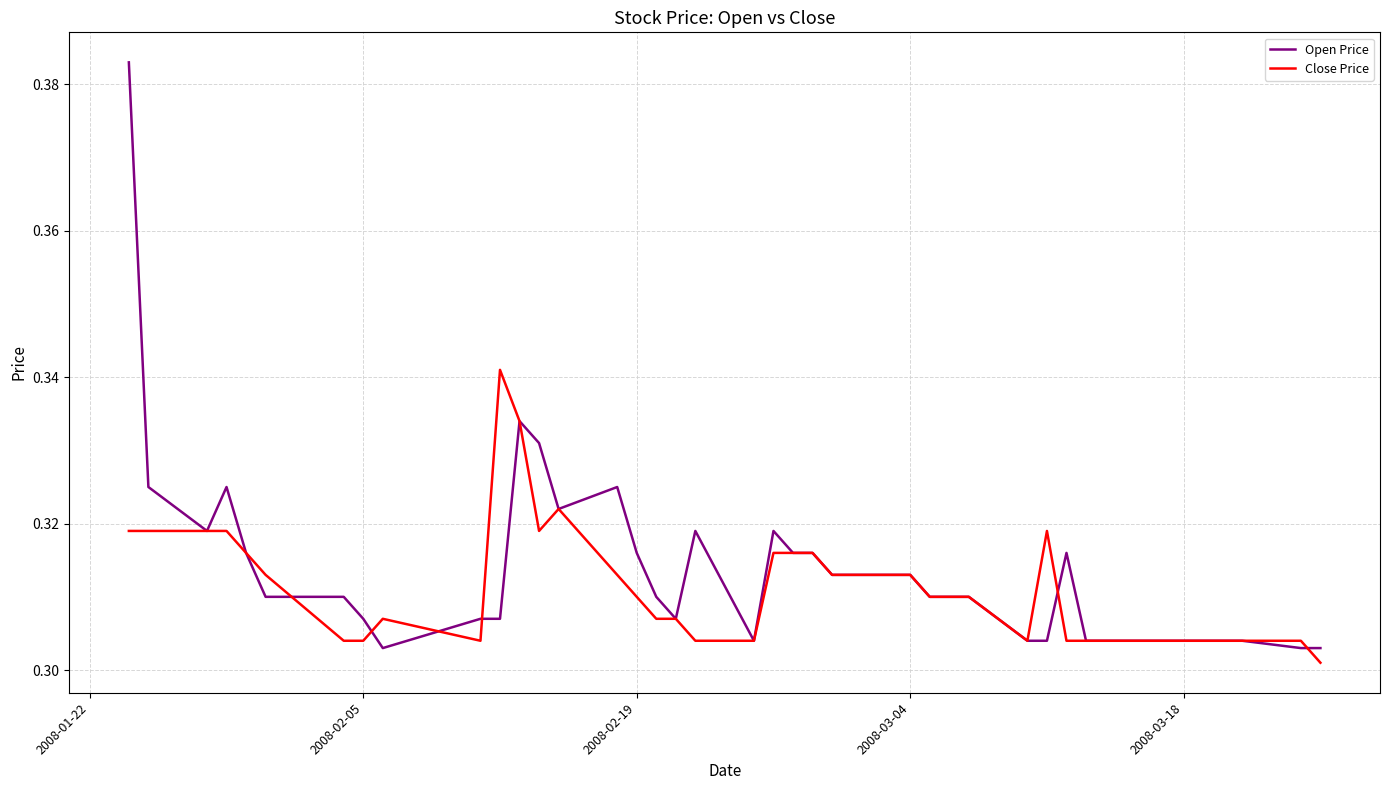

Reading left to right, extract all data points from this chart.

Open Price: 0.4	0.3	0.3	0.3	0.3	0.3	0.3	0.3	0.3	0.3	0.3	0.3	0.3	0.3	0.3	0.3	0.3	0.3	0.3	0.3	0.3	0.3	0.3	0.3	0.3	0.3	0.3	0.3	0.3	0.3	0.3	0.3	0.3	0.3	0.3	0.3	0.3	0.3	0.3	0.3
Close Price: 0.3	0.3	0.3	0.3	0.3	0.3	0.3	0.3	0.3	0.3	0.3	0.3	0.3	0.3	0.3	0.3	0.3	0.3	0.3	0.3	0.3	0.3	0.3	0.3	0.3	0.3	0.3	0.3	0.3	0.3	0.3	0.3	0.3	0.3	0.3	0.3	0.3	0.3	0.3	0.3